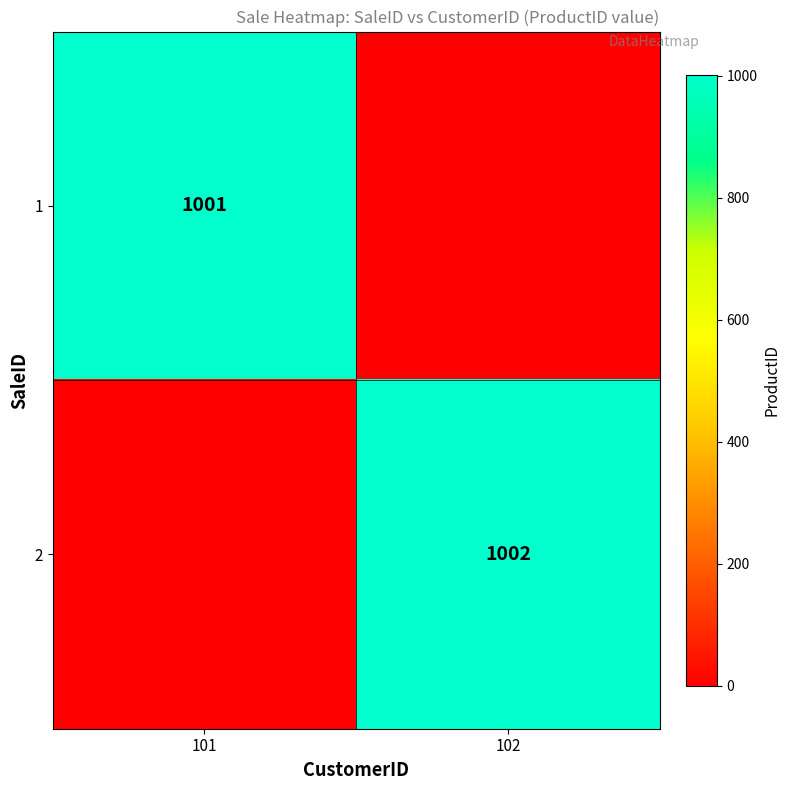

True or false: 2 has a value of 1002 at 102.

True